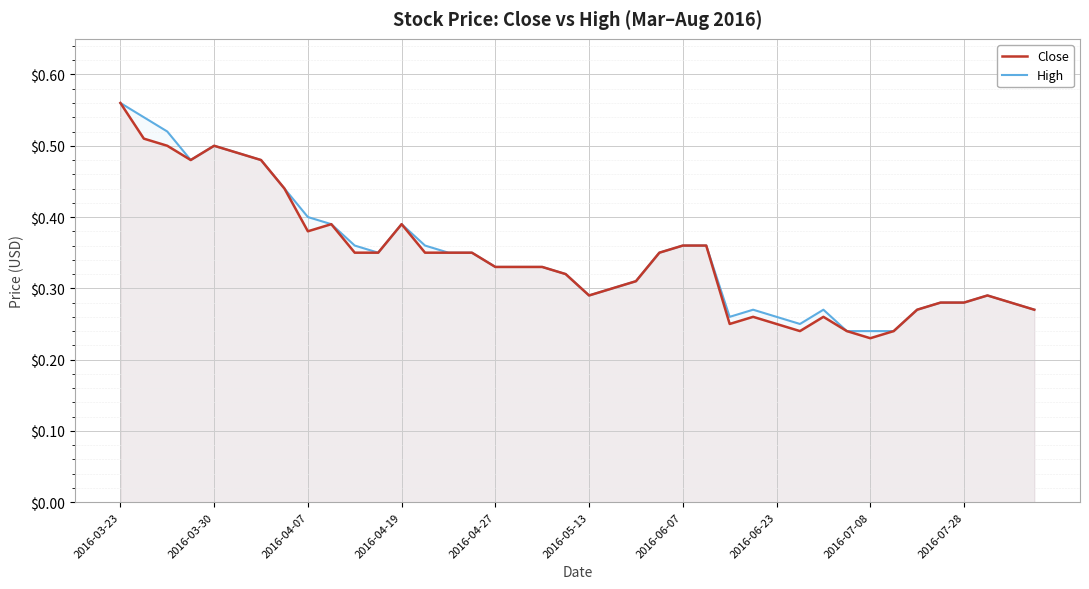

The High series shows 0.4 at 2016-04-07. True or false?

True